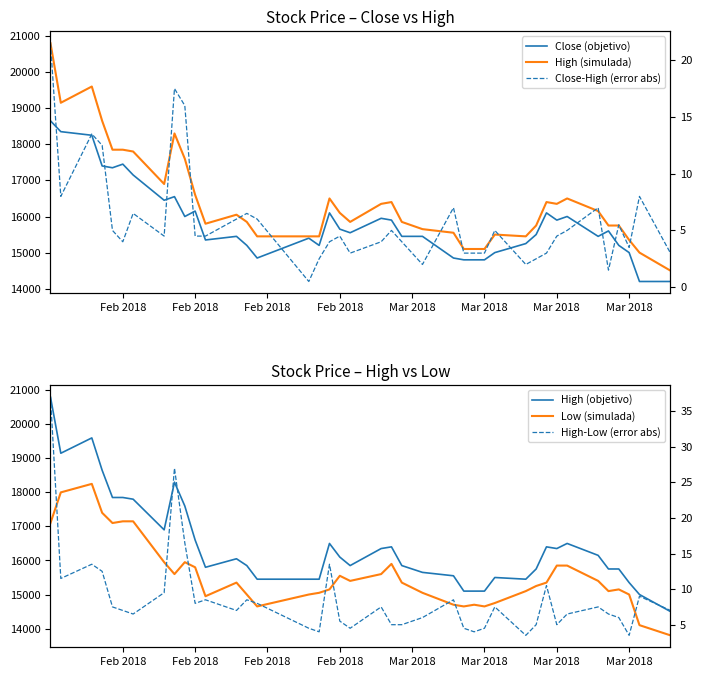

At which label does Close (objetivo) reach its peak?

Feb 2018